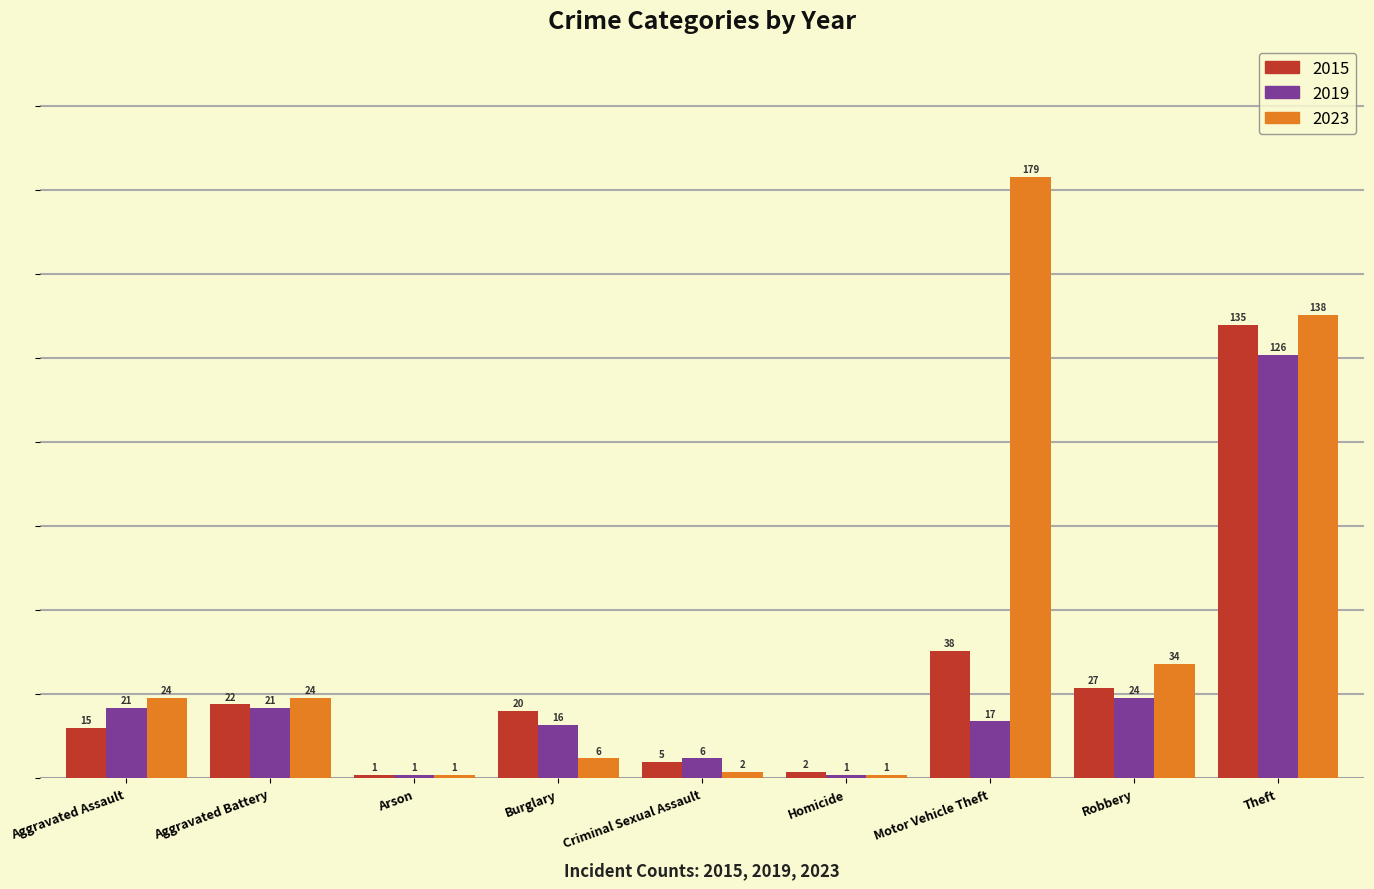

Read the 2015 value at Aggravated Battery, to the nearest 10.

20